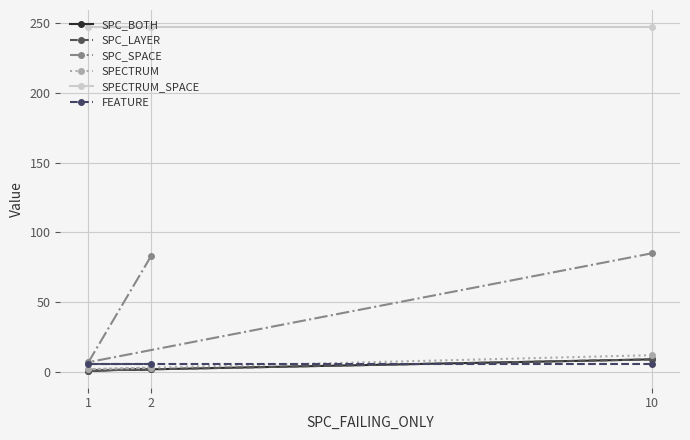

What is the label of the 3rd point from the left?

10